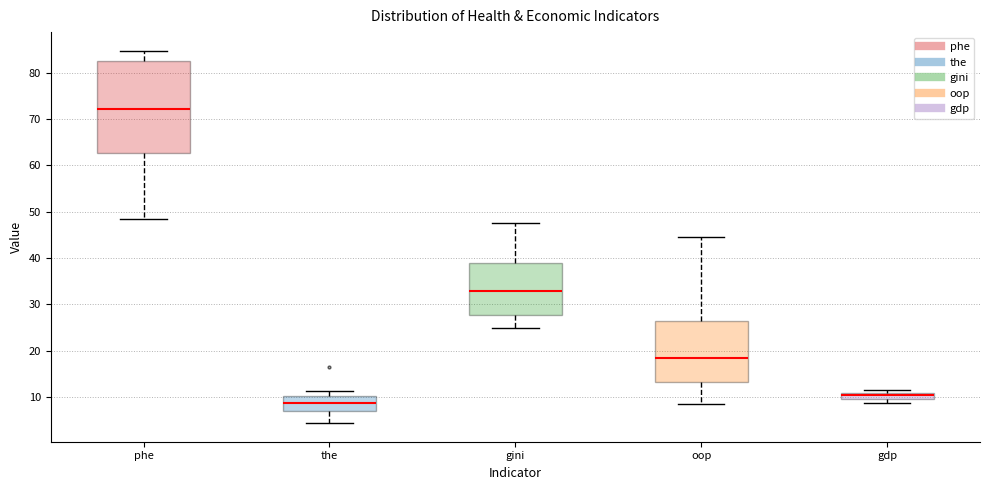

Which box is the tallest, from its lower edge to its upper edge?

phe